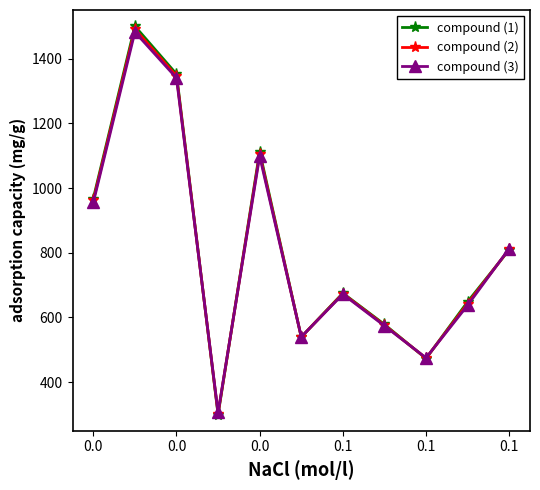

How many interior local peaks does the compound (3) series have?

3